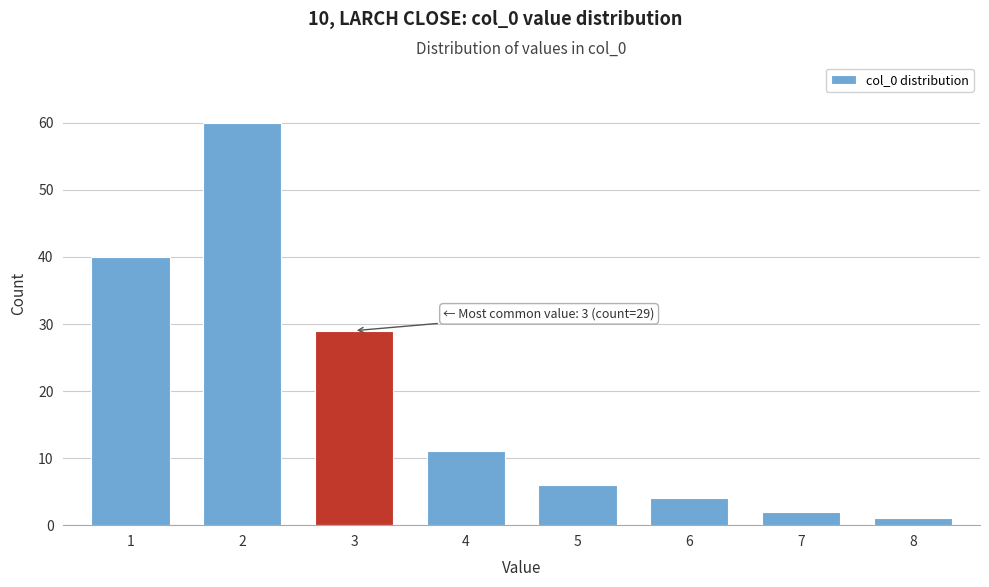

Reading left to right, transcribe all the data shown in this chart.

1=40	2=60	3=29	4=11	5=6	6=4	7=2	8=1